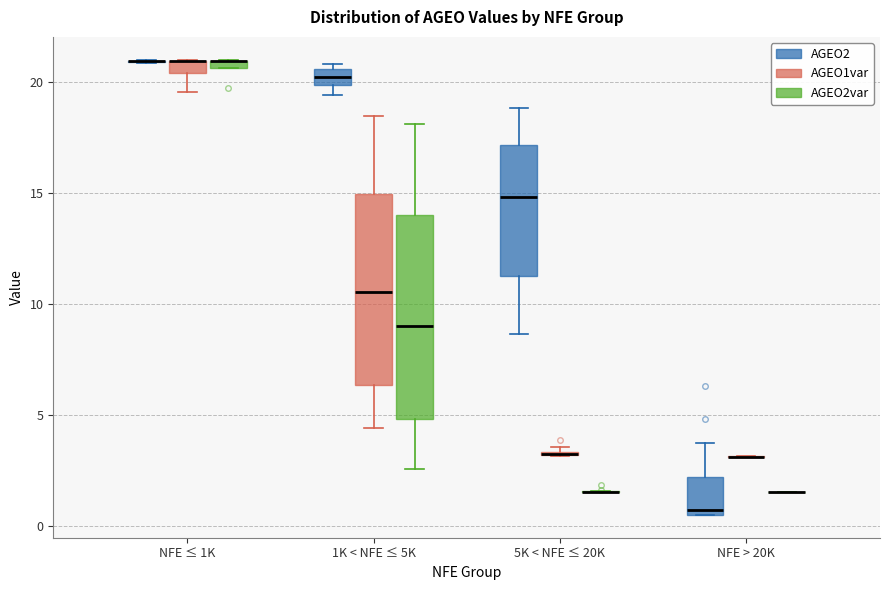

Comparing the boxes themselves (not the whiskers), which one is the tallest?

1K < NFE ≤ 5K (AGEO2var)